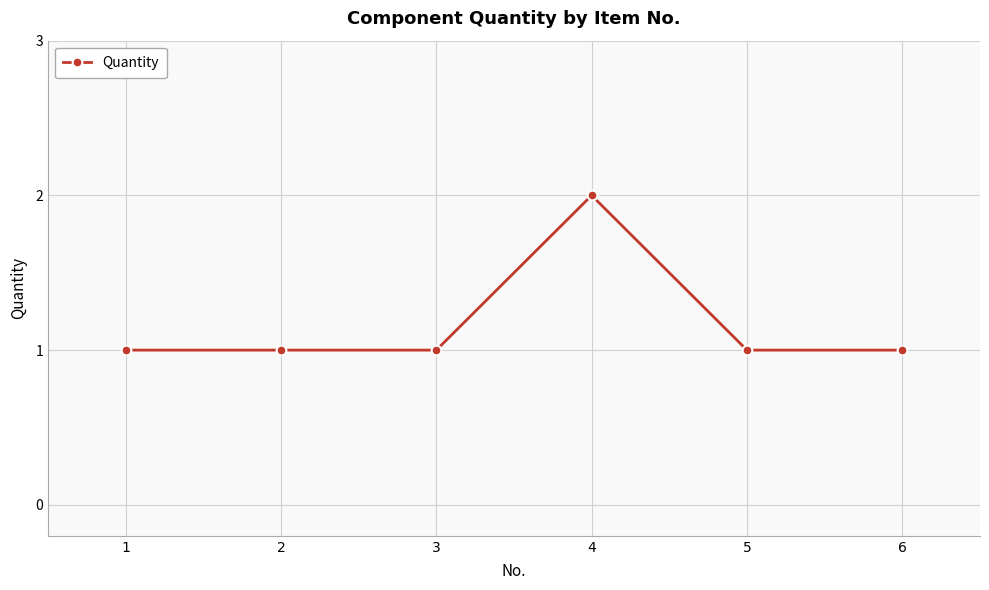

Reading left to right, transcribe all the data shown in this chart.

1	1	1	2	1	1